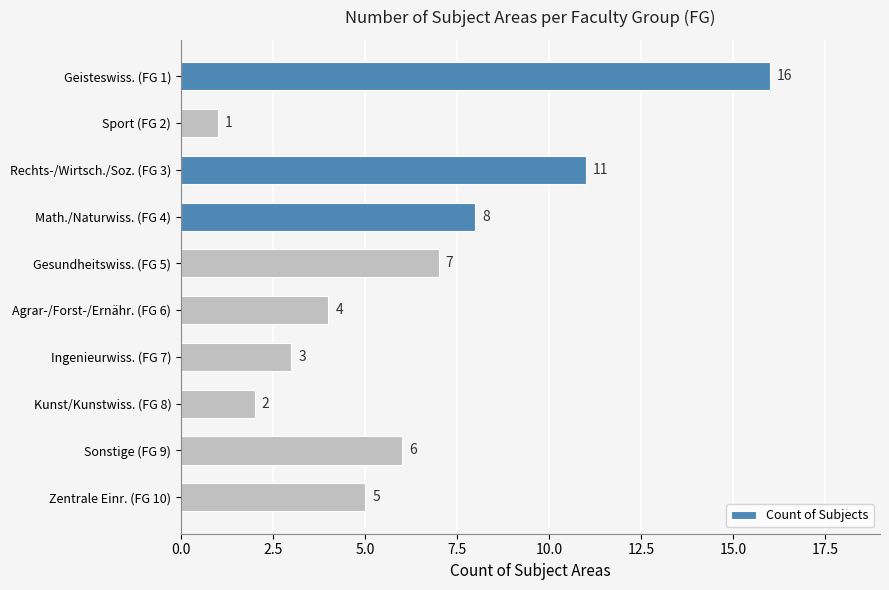

What is the value of the 1st bar from the top?

16